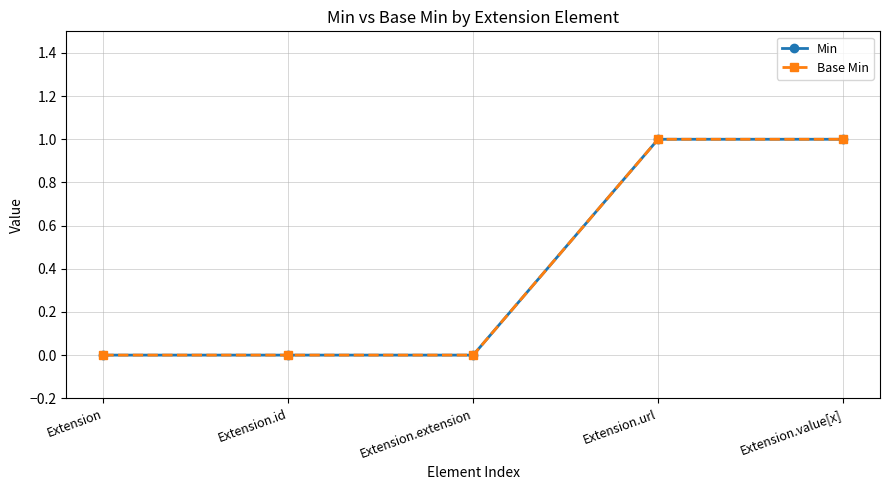

The value of Base Min at Extension.value[x] is 1. True or false?

True